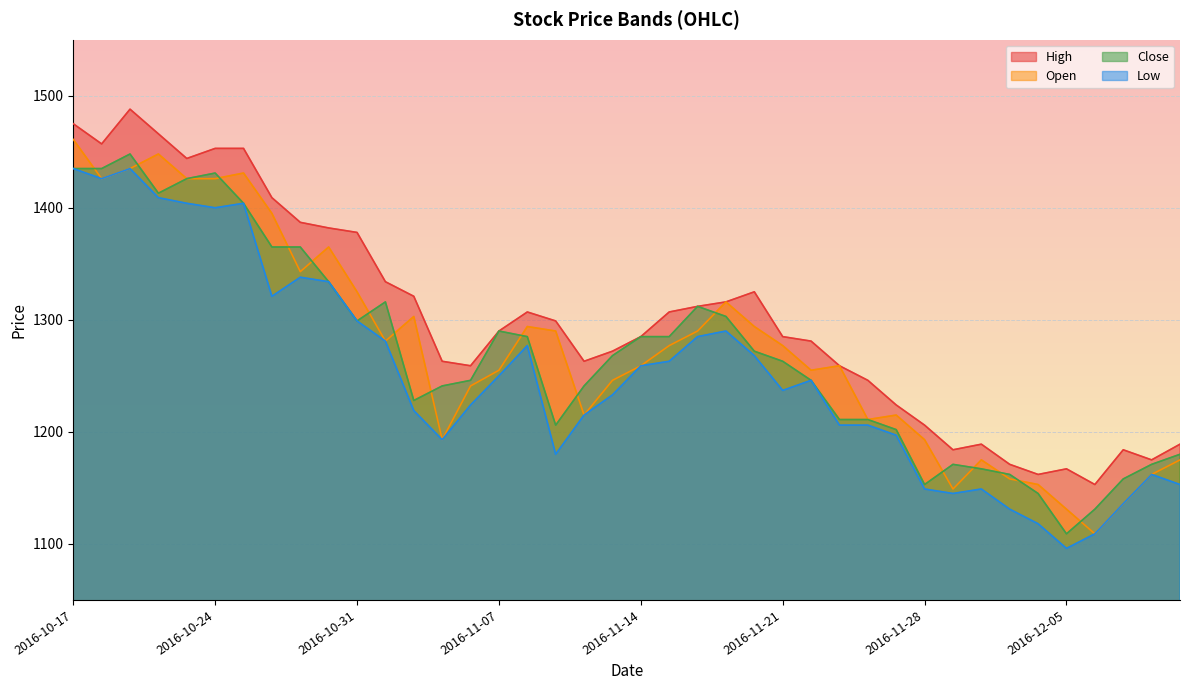

How many lines are shown in the chart?

4